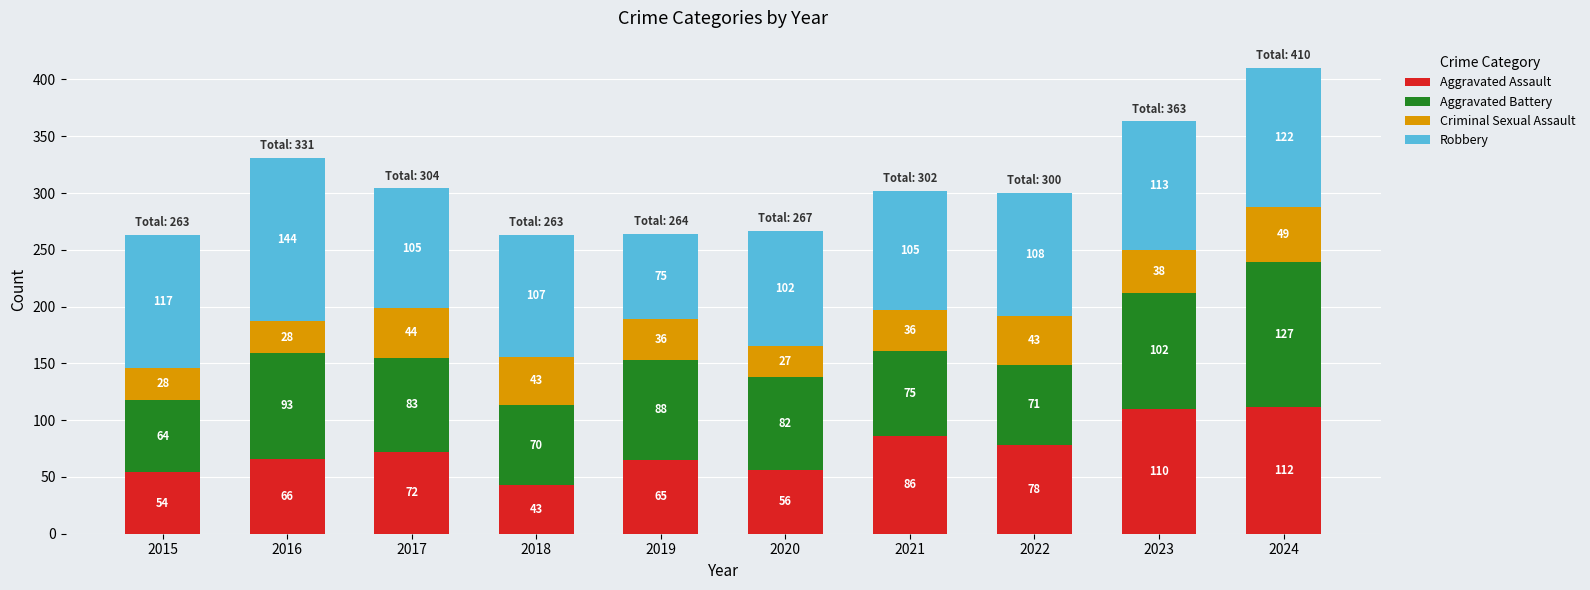

What is the total value across all series at 2023?

363